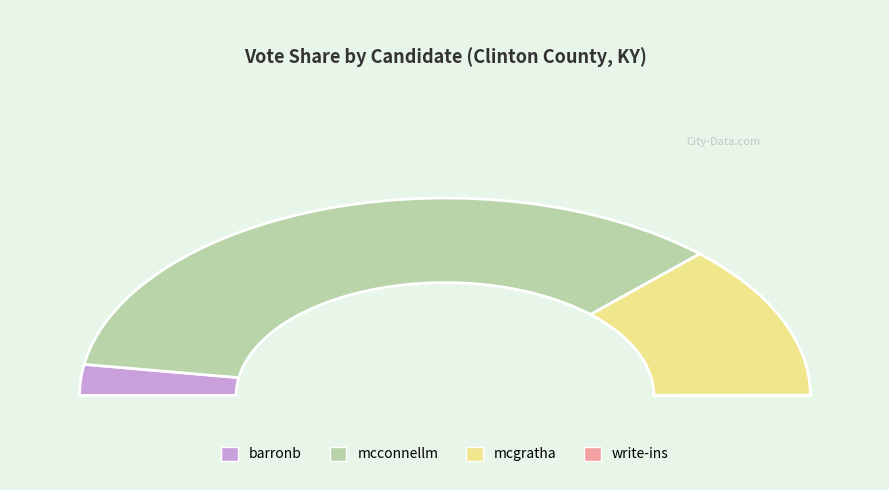

Which slice represents more than half of the pie?

mcconnellm